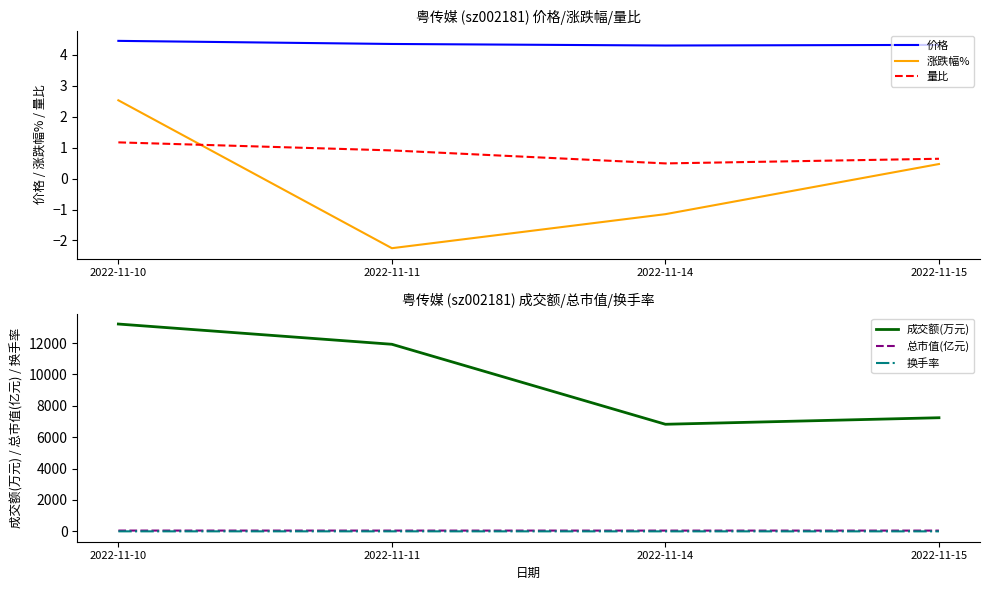

Reading left to right, transcribe all the data shown in this chart.

价格: 4.5	4.3	4.3	4.3
涨跌幅%: 2.5	-2.2	-1.1	0.5
量比: 1.2	0.9	0.5	0.6
成交额(万元): 13212.0	11922.0	6825.0	7241.0
总市值(亿元): 51.7	50.5	49.9	50.2
换手率: 2.6	2.4	1.4	1.5